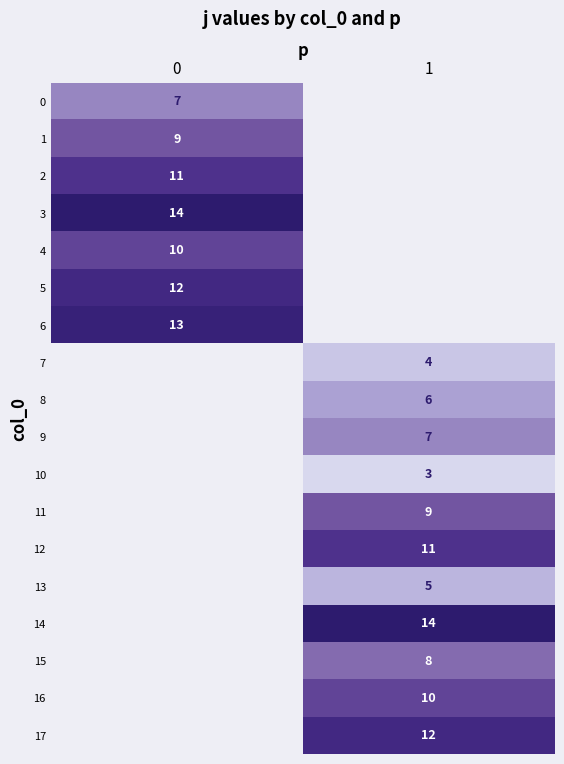

The value of 11 at 1 is 9. True or false?

True